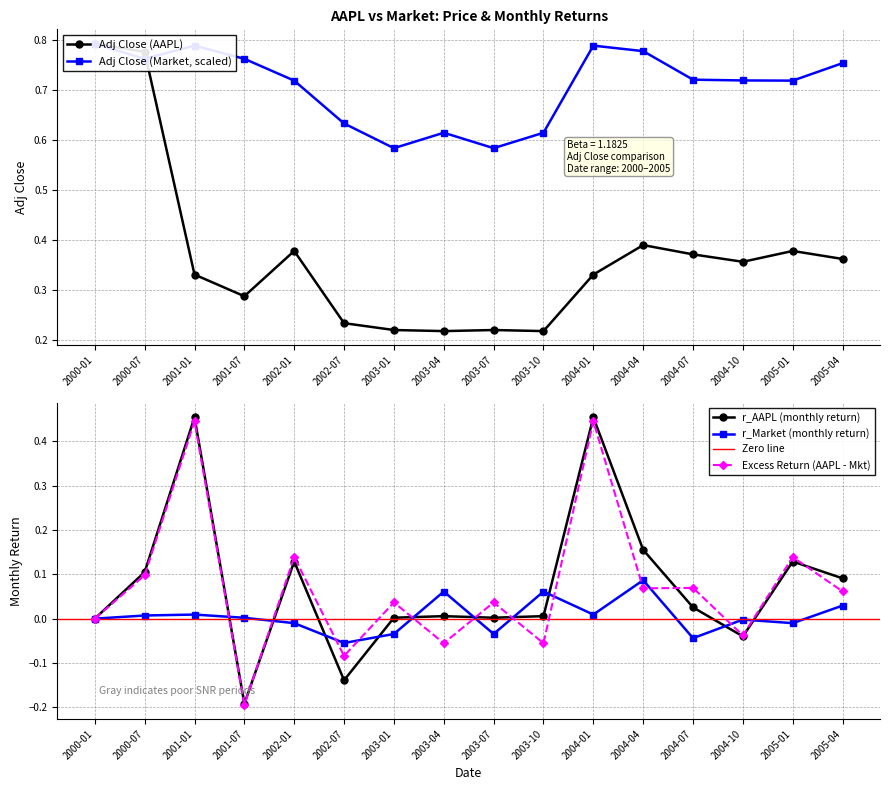

Which category has the lowest value in the Excess Return (AAPL - Mkt) series?

2001-07